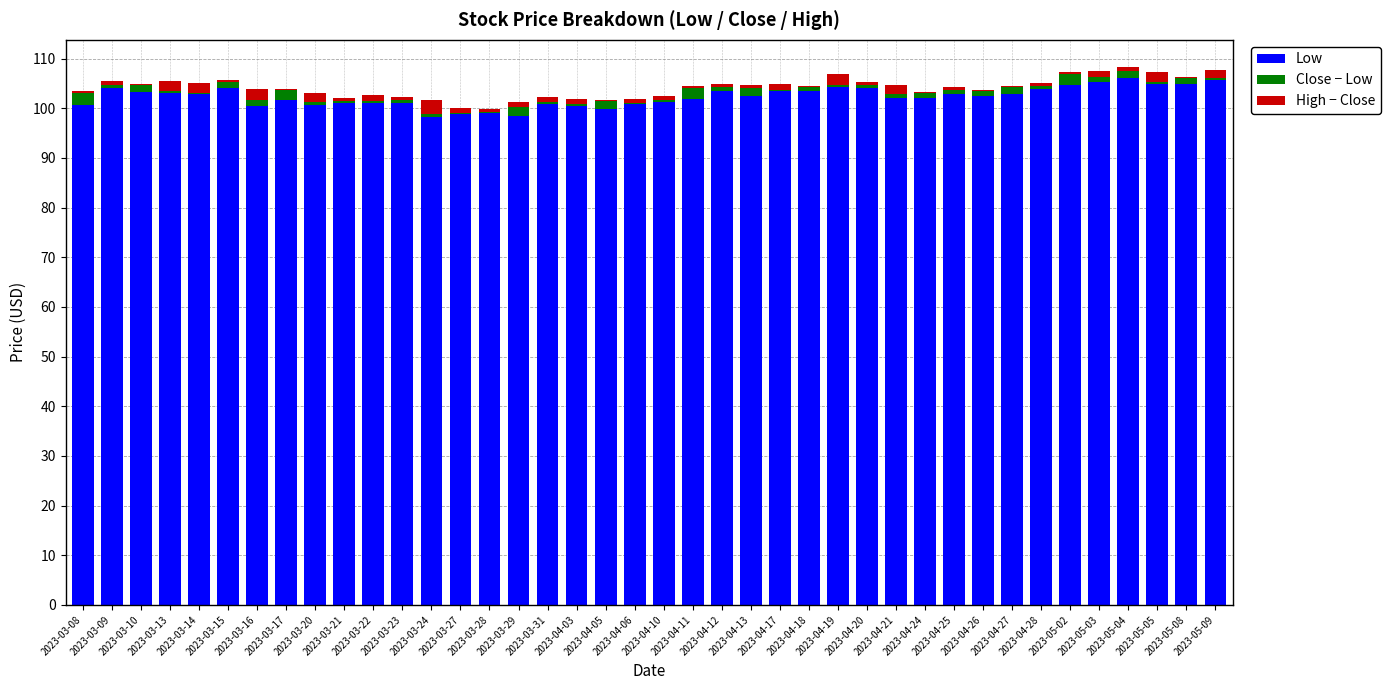

What is the maximum value for Low?

106.0